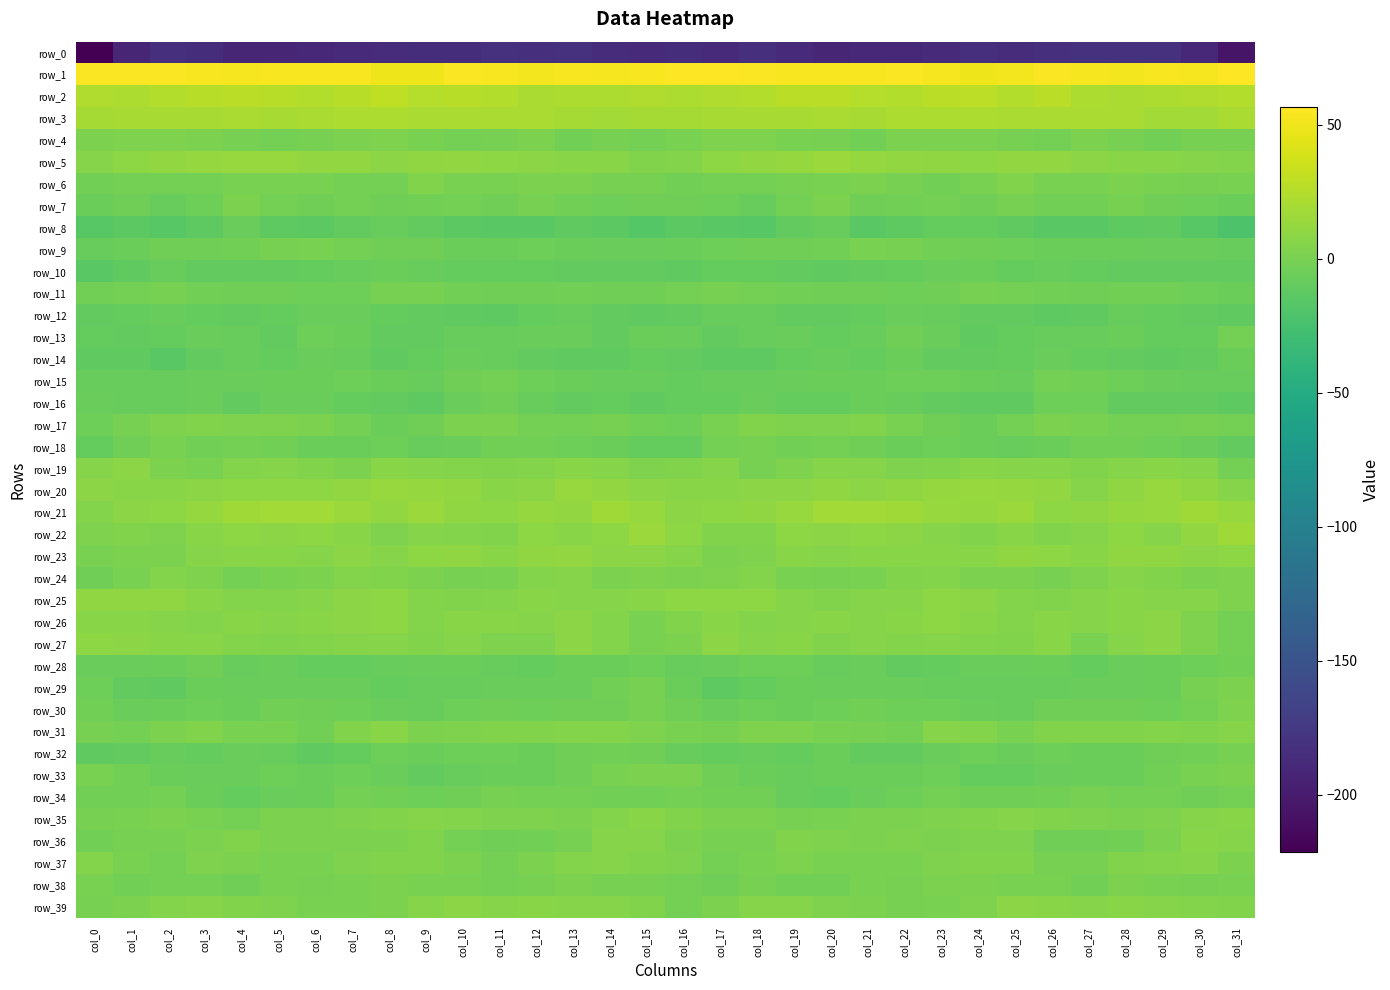

Rank the categories by row_36 value from lowest to highest.

col_11, col_27, col_26, col_12, col_28, col_0, col_10, col_2, col_13, col_18, col_17, col_1, col_21, col_23, col_5, col_16, col_7, col_8, col_29, col_3, col_6, col_22, col_25, col_20, col_24, col_19, col_4, col_9, col_15, col_31, col_14, col_30